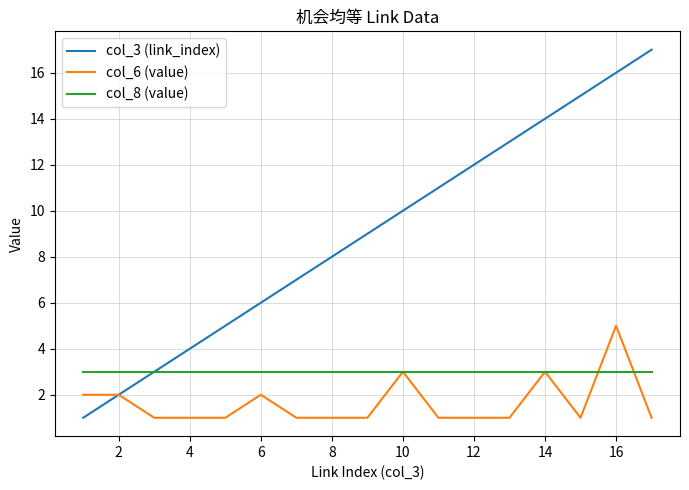

Which series has the widest spread of values?

col_3 (link_index)